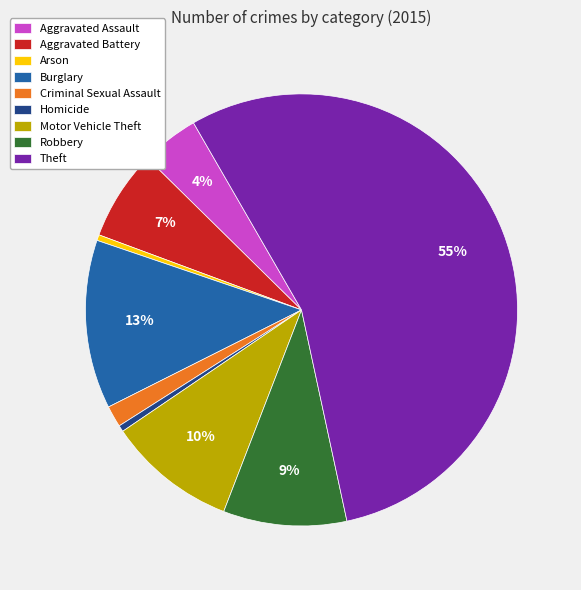

How many slices are in this pie chart?

9